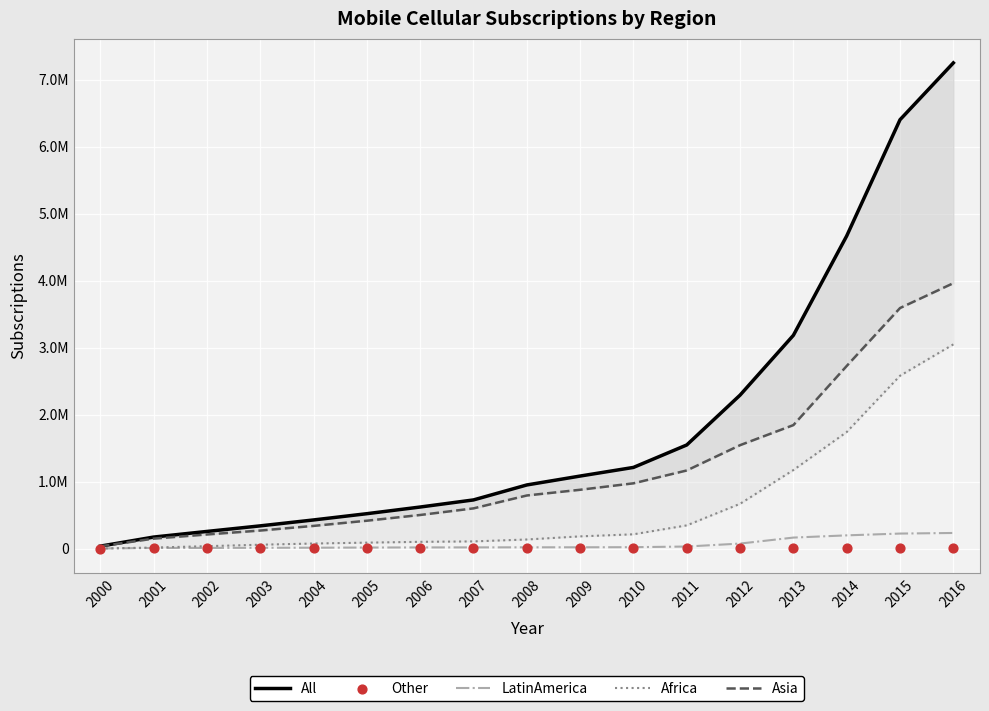

At which category is the sum across all series the highest?

2016